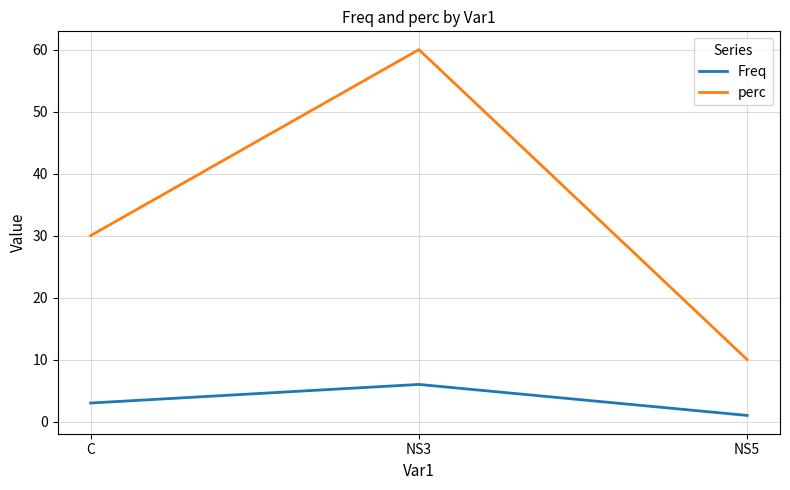

What are all the series names shown in the legend?

Freq, perc